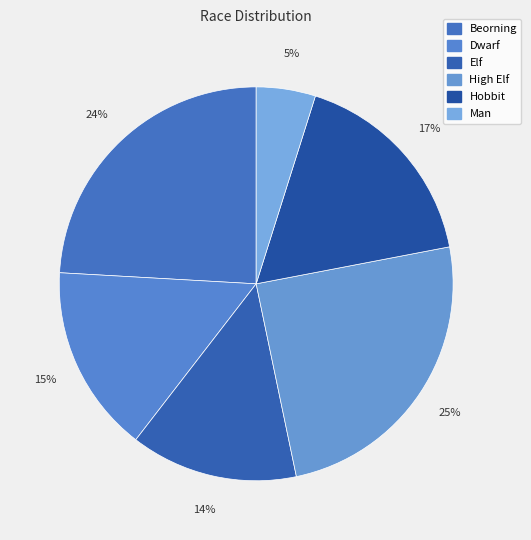

Rank the categories by value from lowest to highest.

Man, Elf, Dwarf, Hobbit, Beorning, High Elf